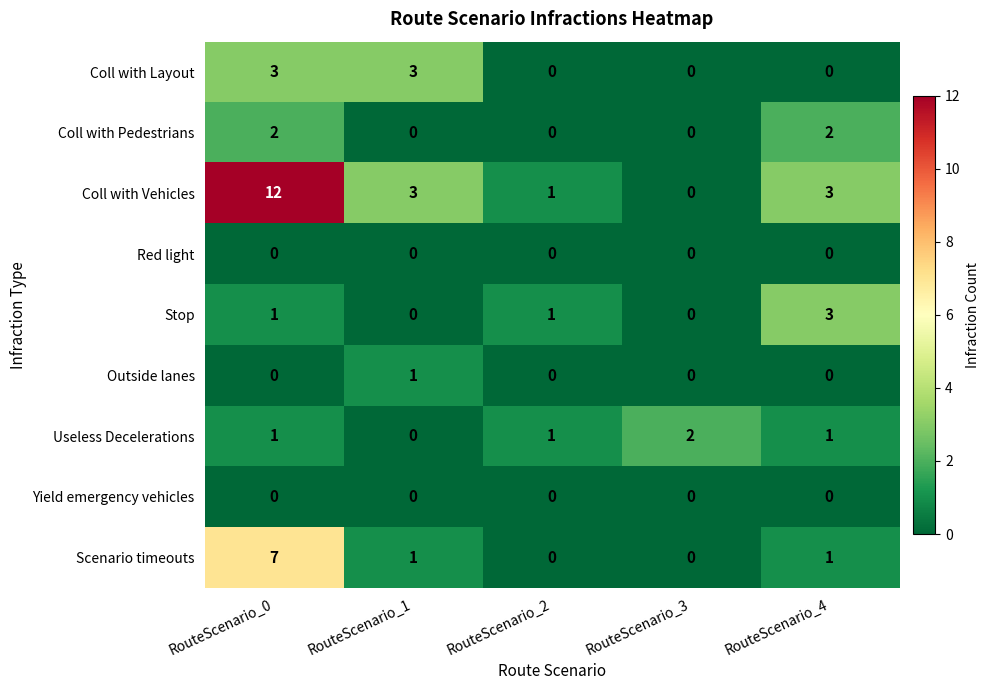

At which label does Useless Decelerations reach its minimum?

RouteScenario_1